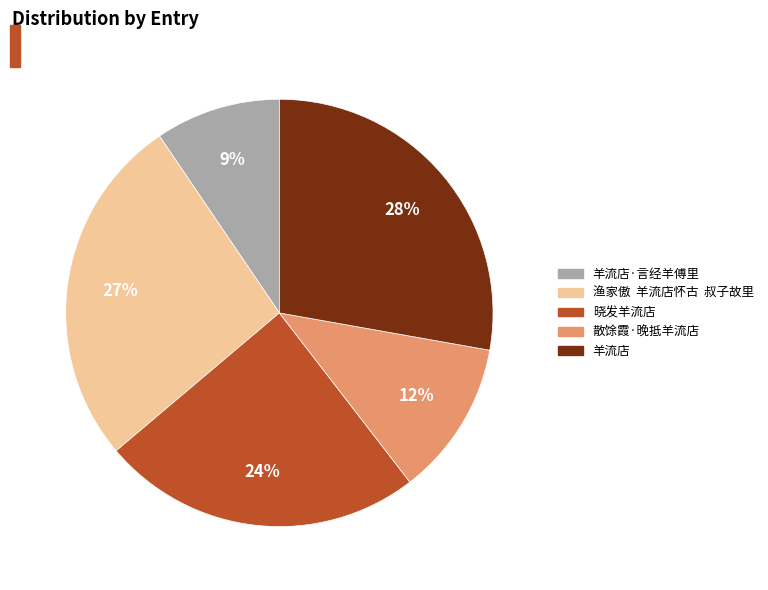

Is there a majority slice in this chart?

No